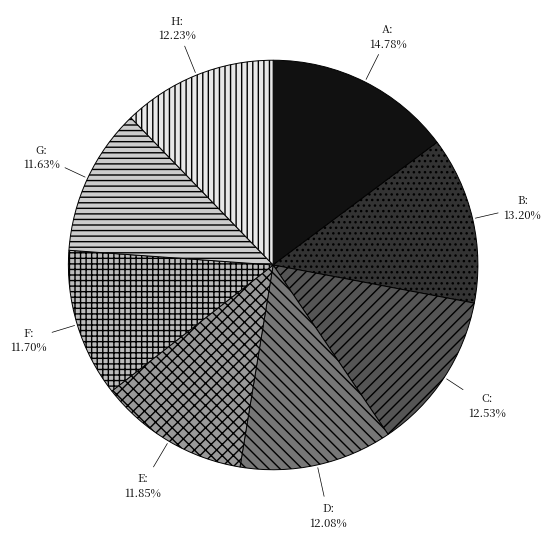

Which slice is the largest?

A